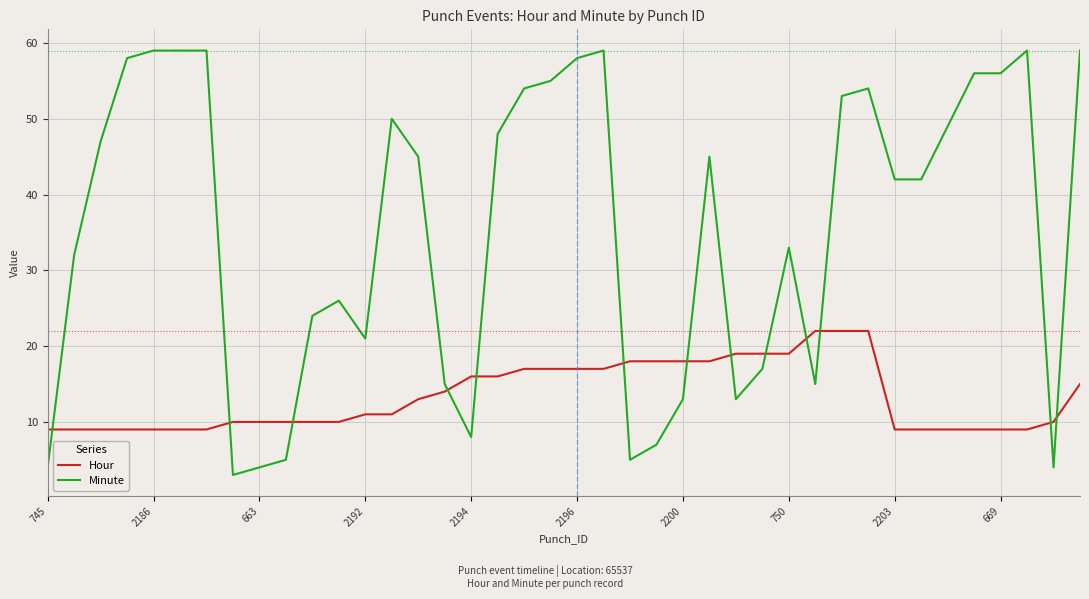

Is this an area chart (filled region under the line)?

No